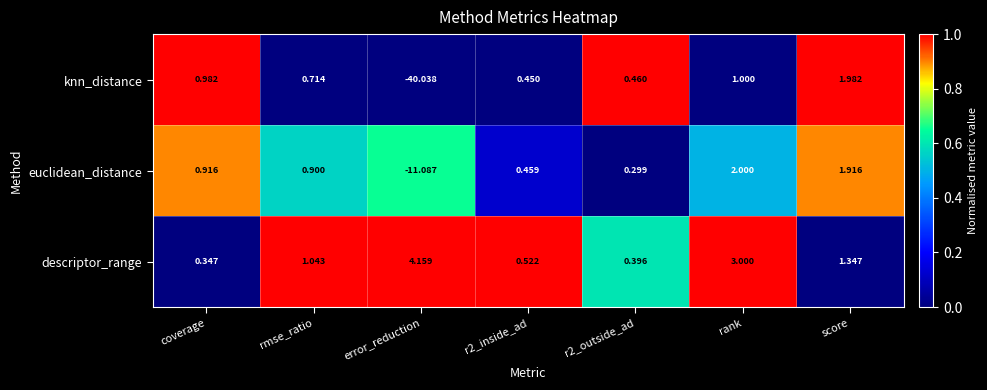

Rank the series by their average value, from lowest to highest.

knn_distance, euclidean_distance, descriptor_range